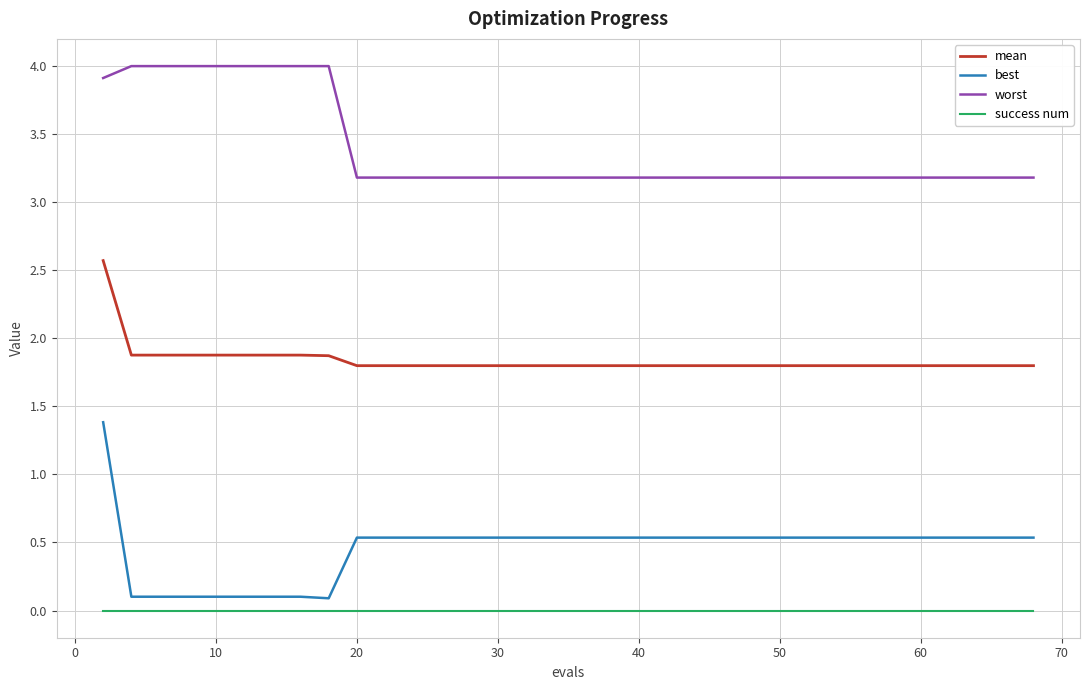

Which series has the largest range (max minus min)?

best